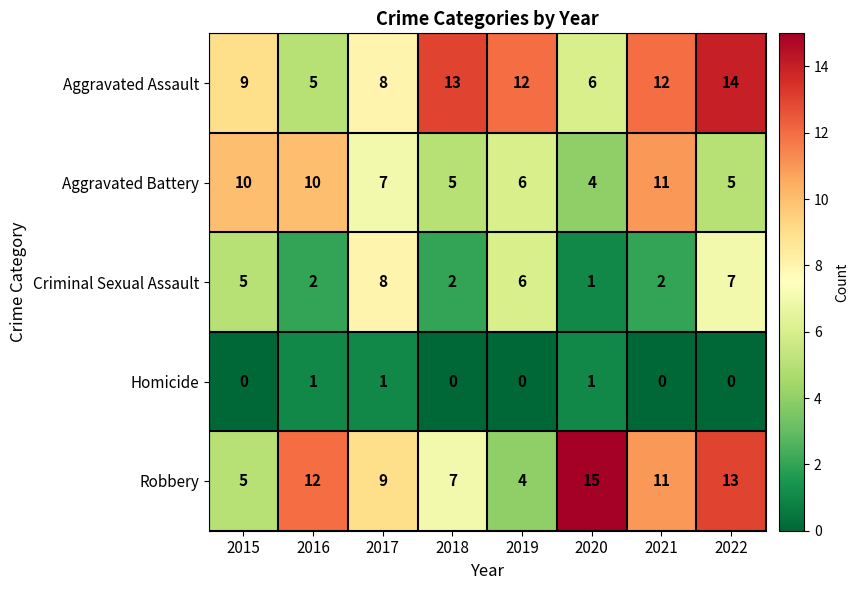

Which series changed the most between 2016 and 2020?

Aggravated Battery